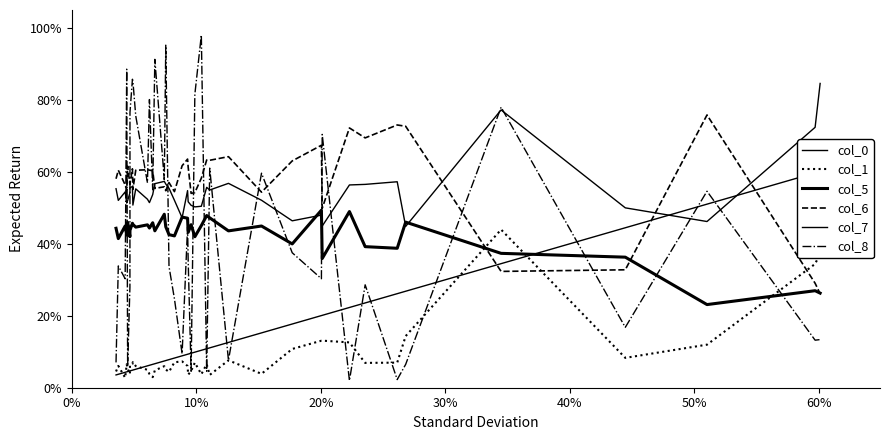

True or false: col_7 has a value of 0.7 at 37.

False